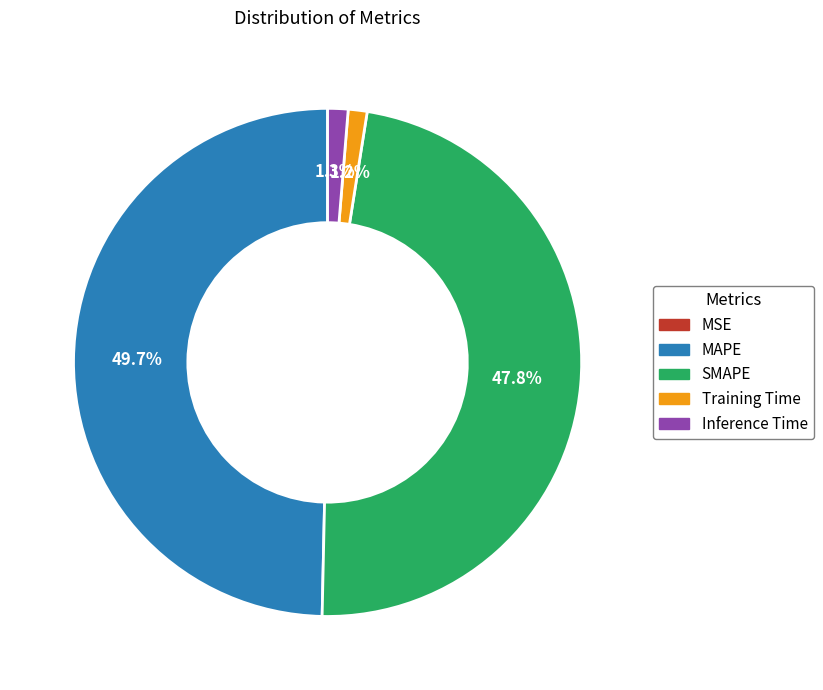

Is it true that Inference Time is 1% of the pie?

True